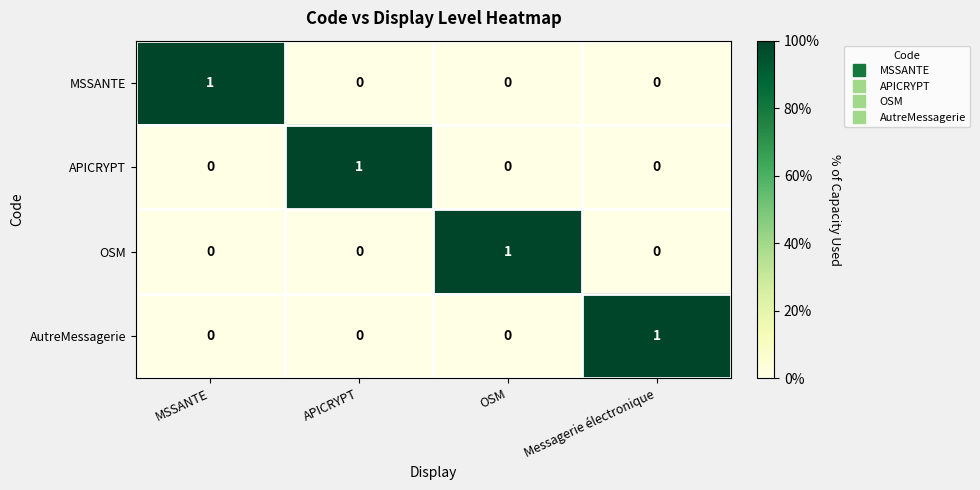

Which category has the highest value in the AutreMessagerie series?

Messagerie électronique